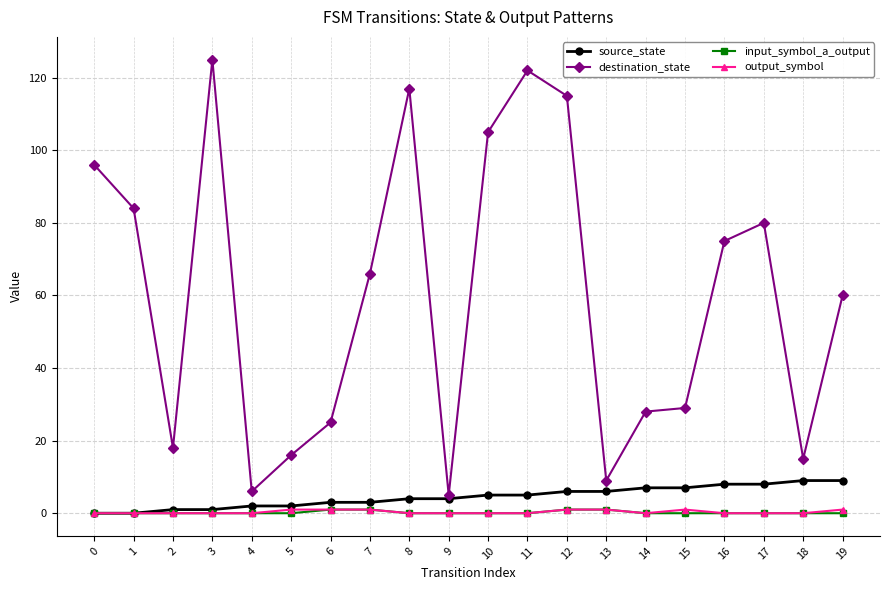

Between 5 and 19, which series saw the biggest shift?

destination_state